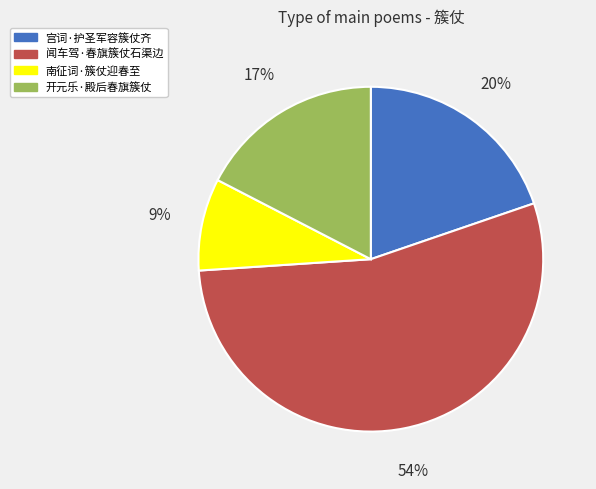

Which has a higher value, 开元乐·殿后春旗簇仗 or 宫词·护圣军容簇仗齐?

宫词·护圣军容簇仗齐